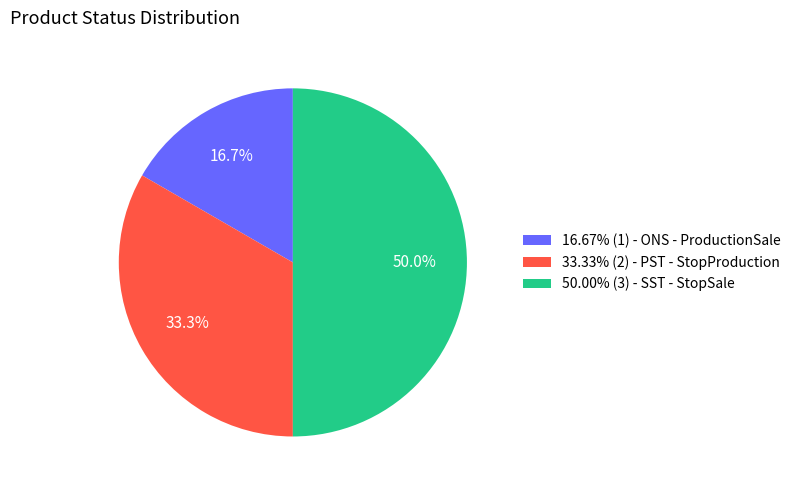

Approximately how many times larger is the value at 50.00% (3) - SST - StopSale compared to 16.67% (1) - ONS - ProductionSale?

3.0